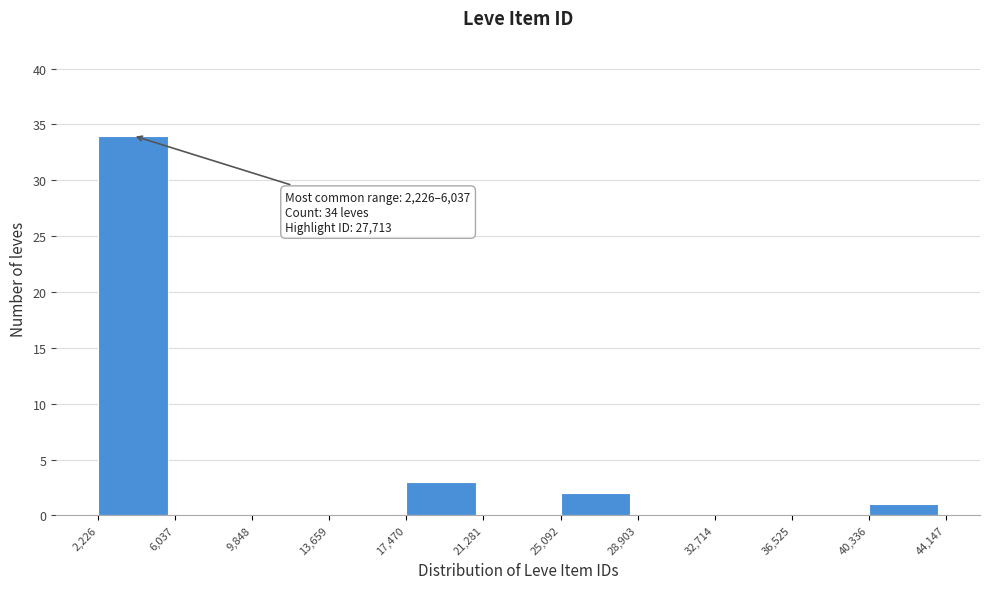

Over which range of the x-axis is the bar tallest?

2,226 to 6,037